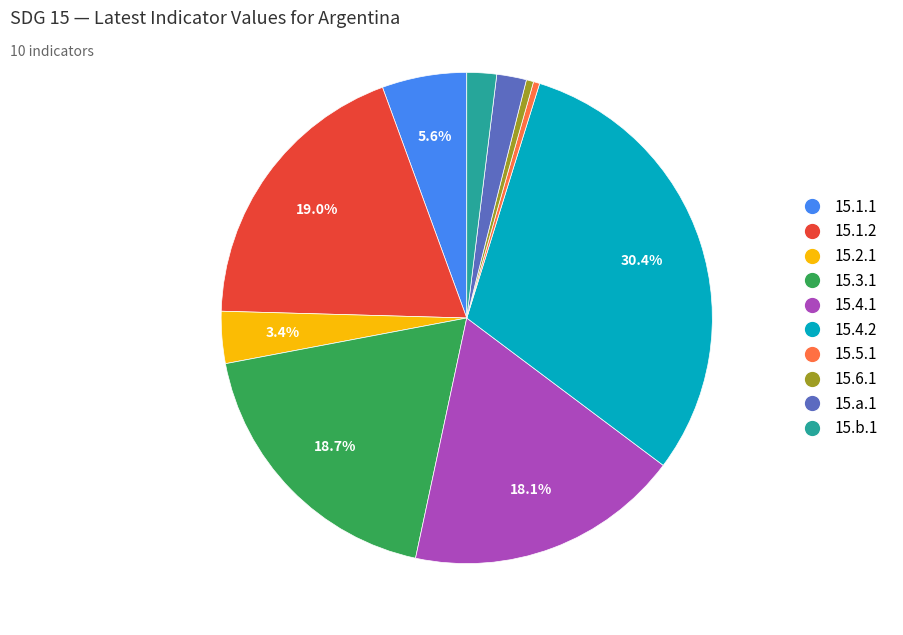

Does 15.6.1 account for over 50% of the chart?

No